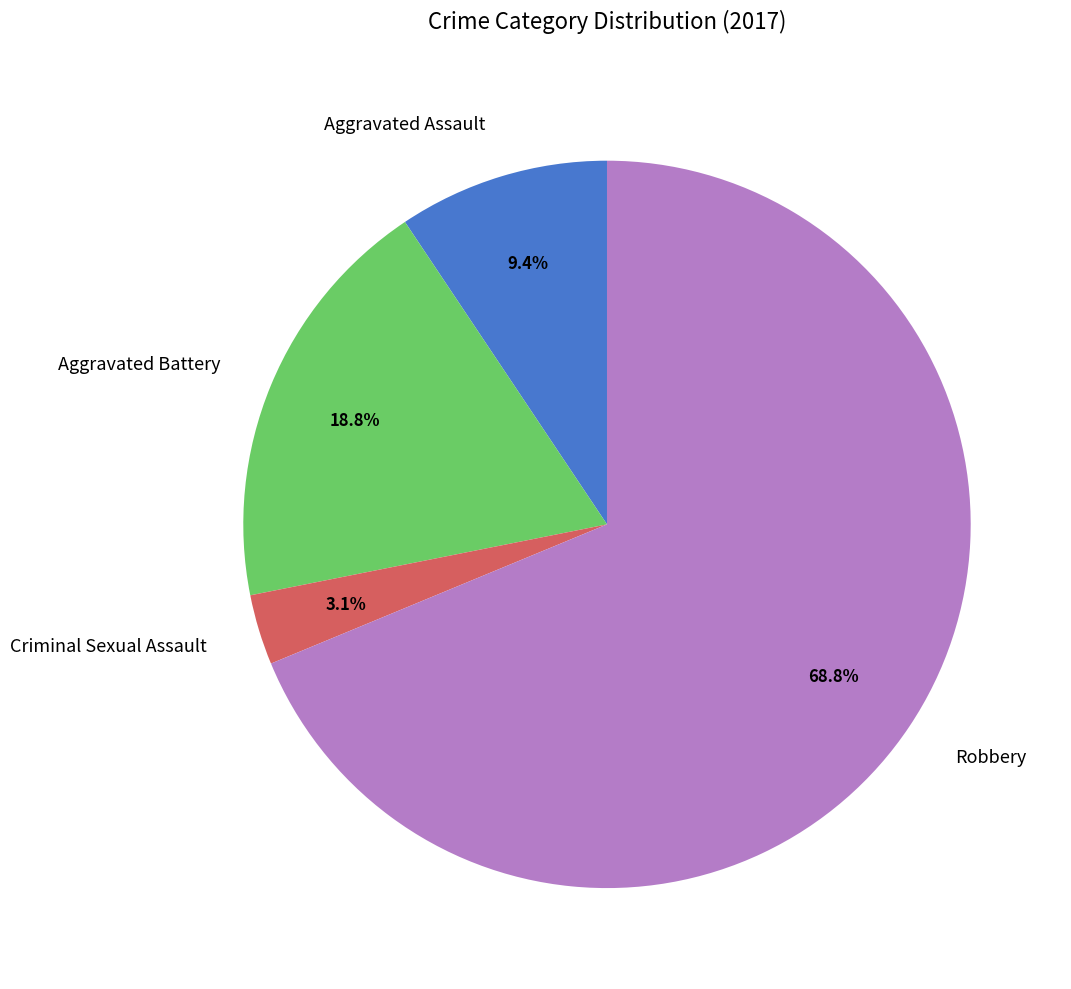

Does Aggravated Battery represent more than half of the total?

No